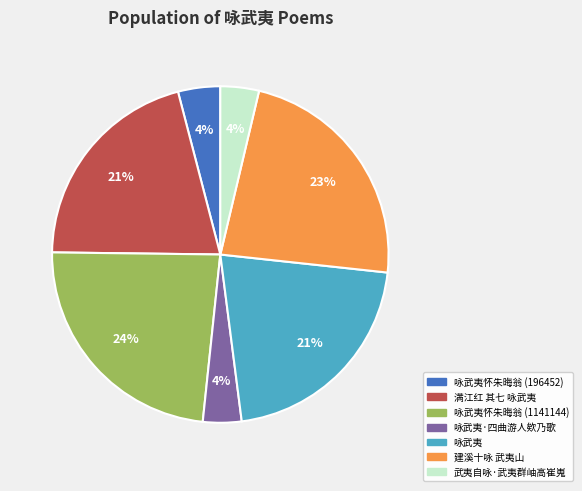

Does any single category account for the majority?

No